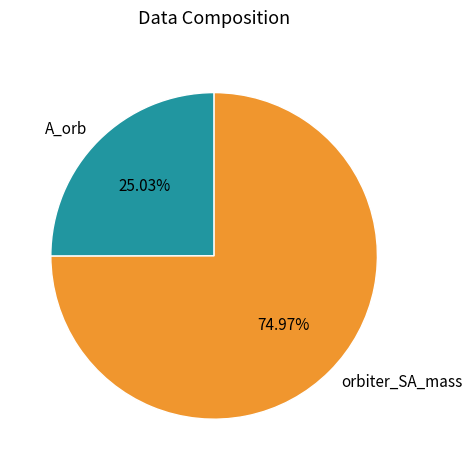

Is it true that orbiter_SA_mass is 61% of the pie?

False